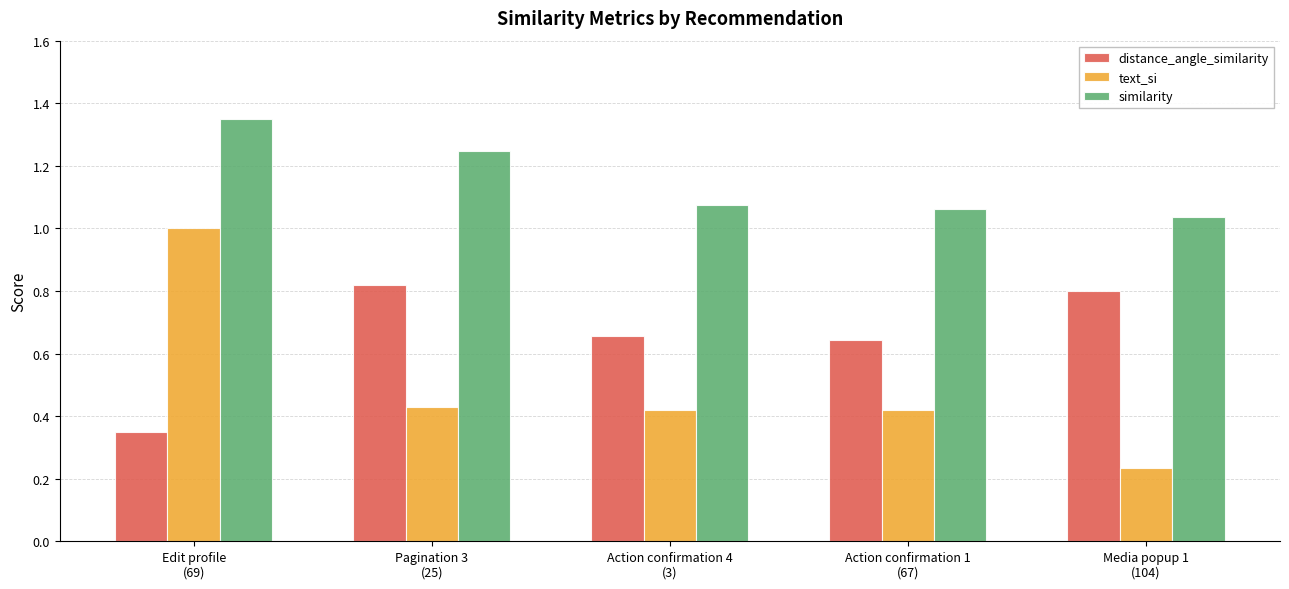

Which series has the largest range (max minus min)?

text_si